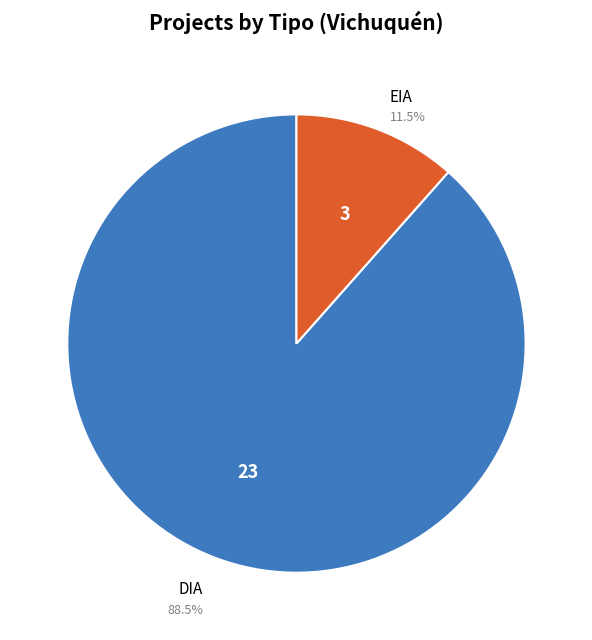

Is there a majority slice in this chart?

Yes